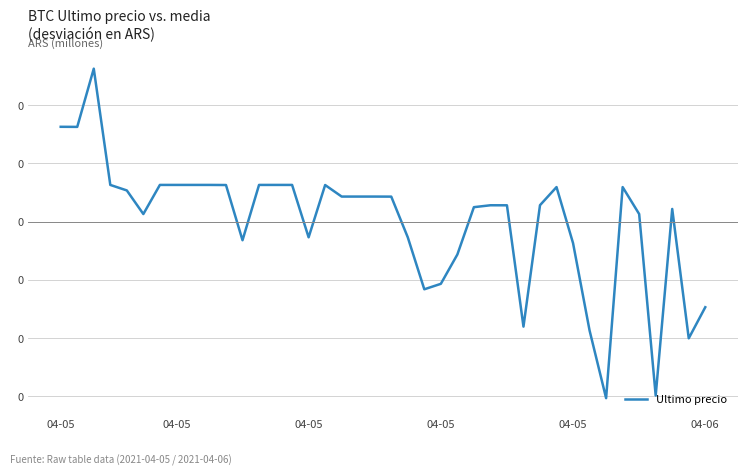

How many points are lower than both their immediate neighbors (excluding endpoints)?

10